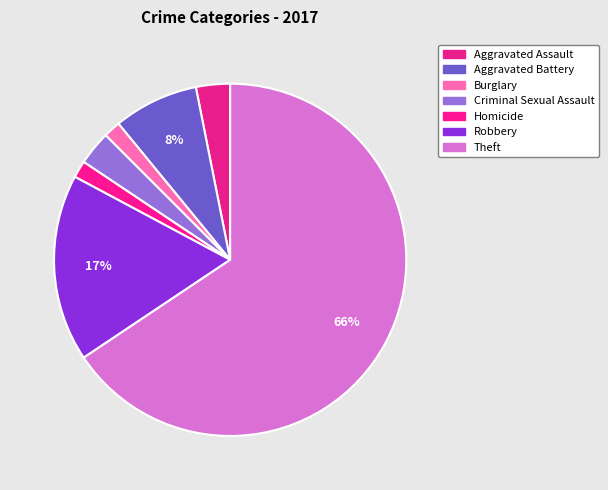

To the nearest percent, what portion does Burglary represent?

2%